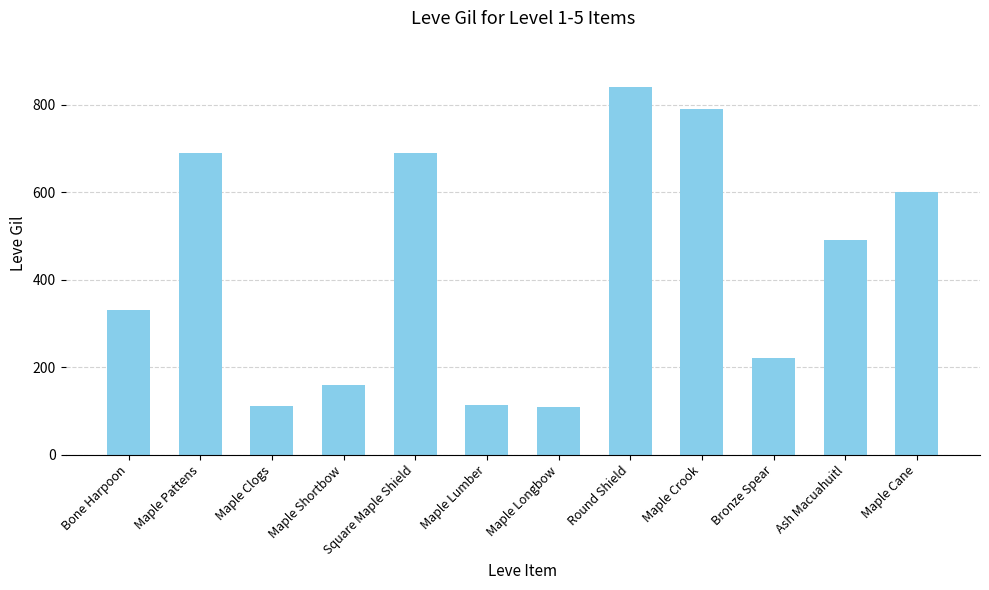

At which label is the value closest to 475?

Ash Macuahuitl